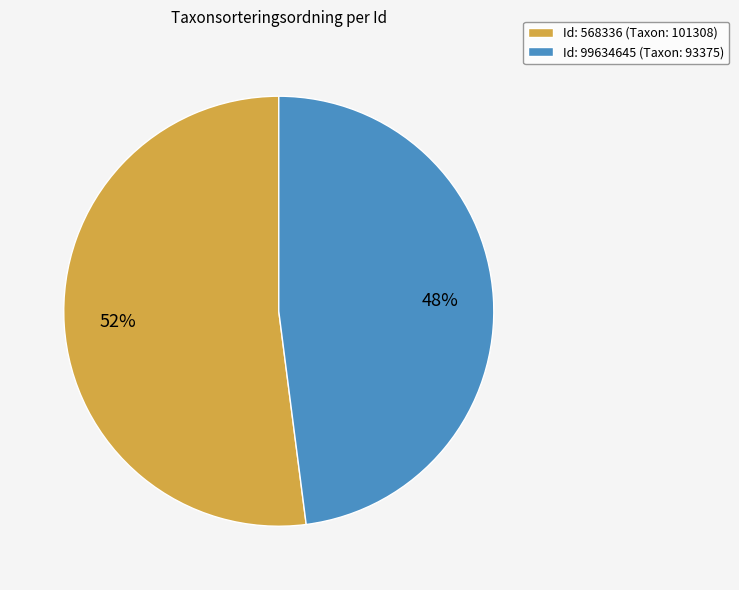

Which category has the smallest portion of the pie?

Id: 99634645 (Taxon: 93375)